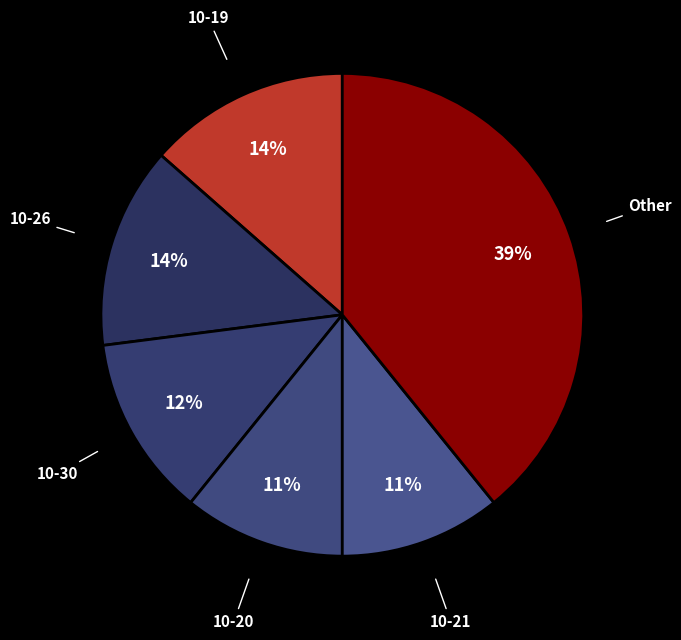

Which has a higher value, 10-26 or 10-20?

10-26